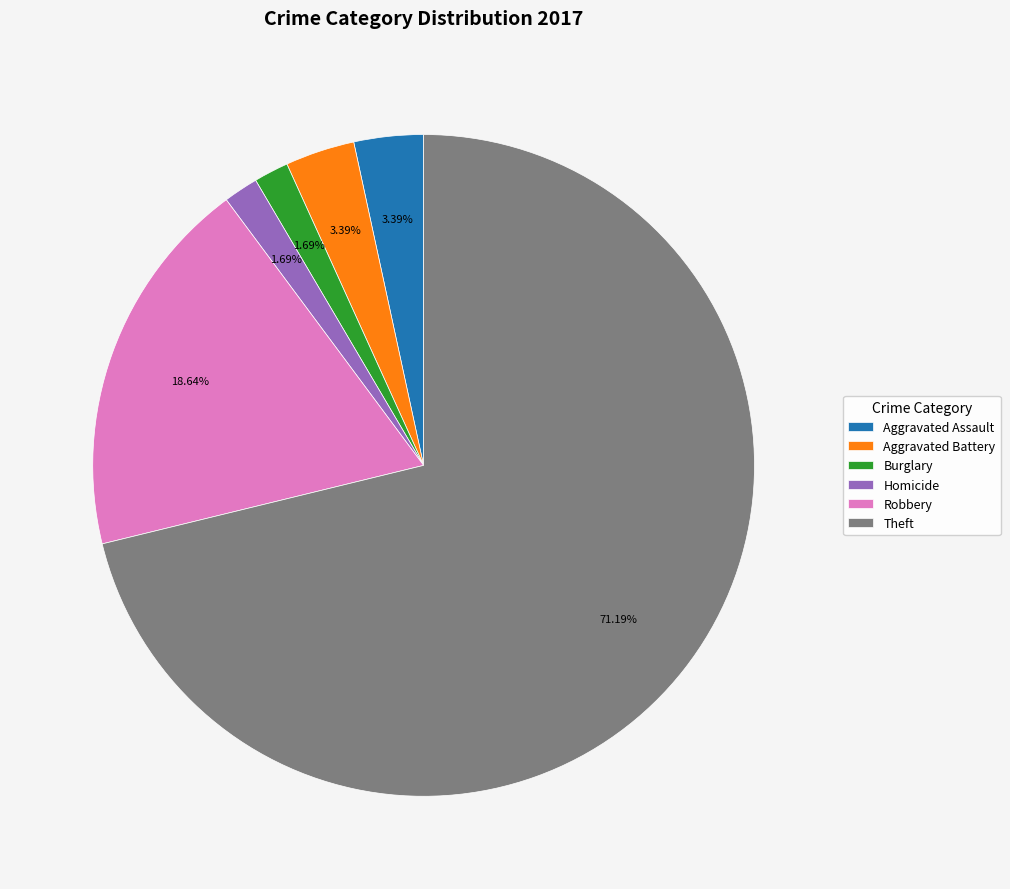

Do Robbery and Aggravated Battery together represent more than half of the pie?

No